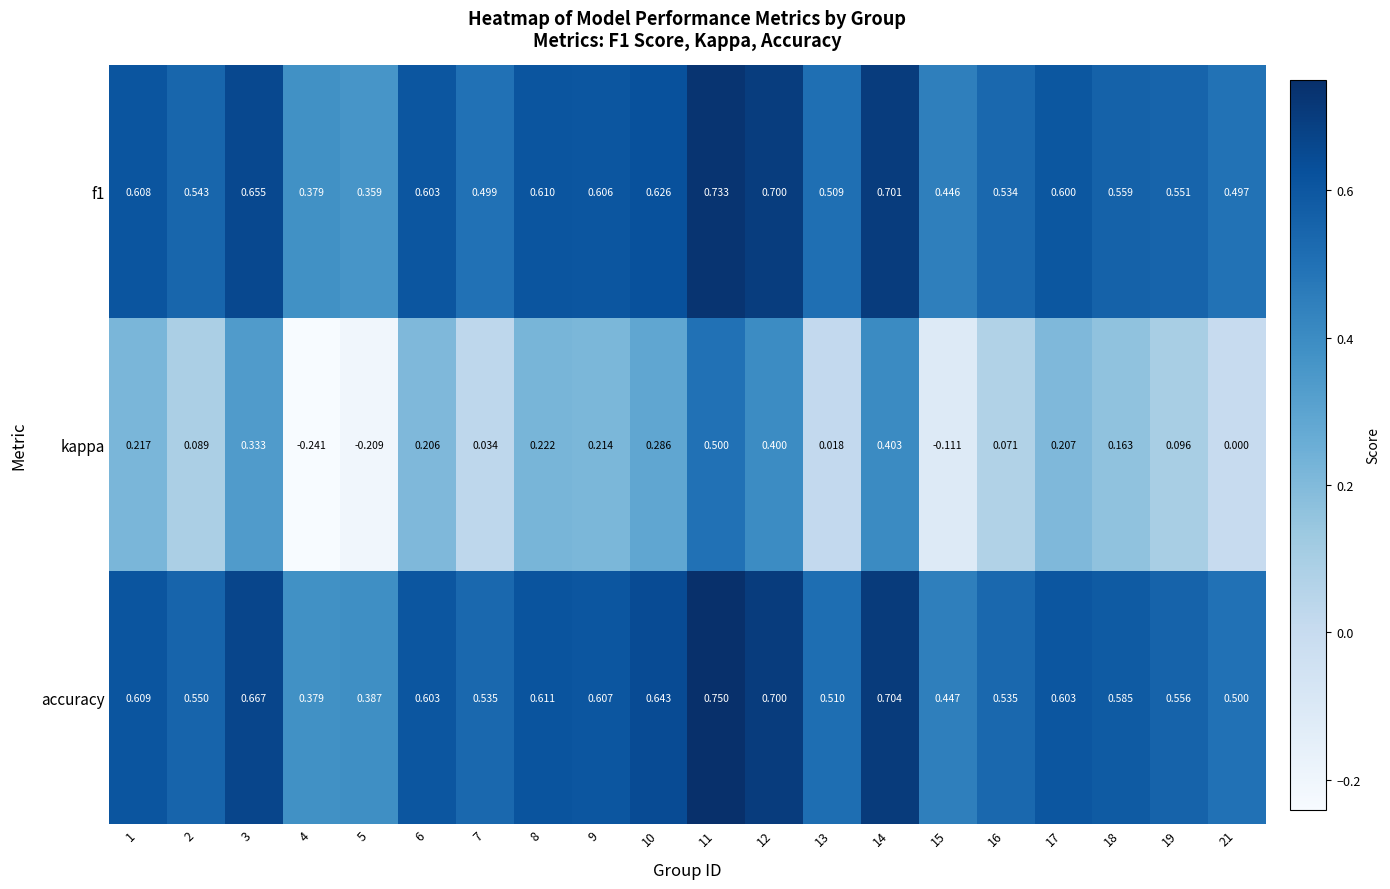

Which series has the largest total across all categories?

accuracy